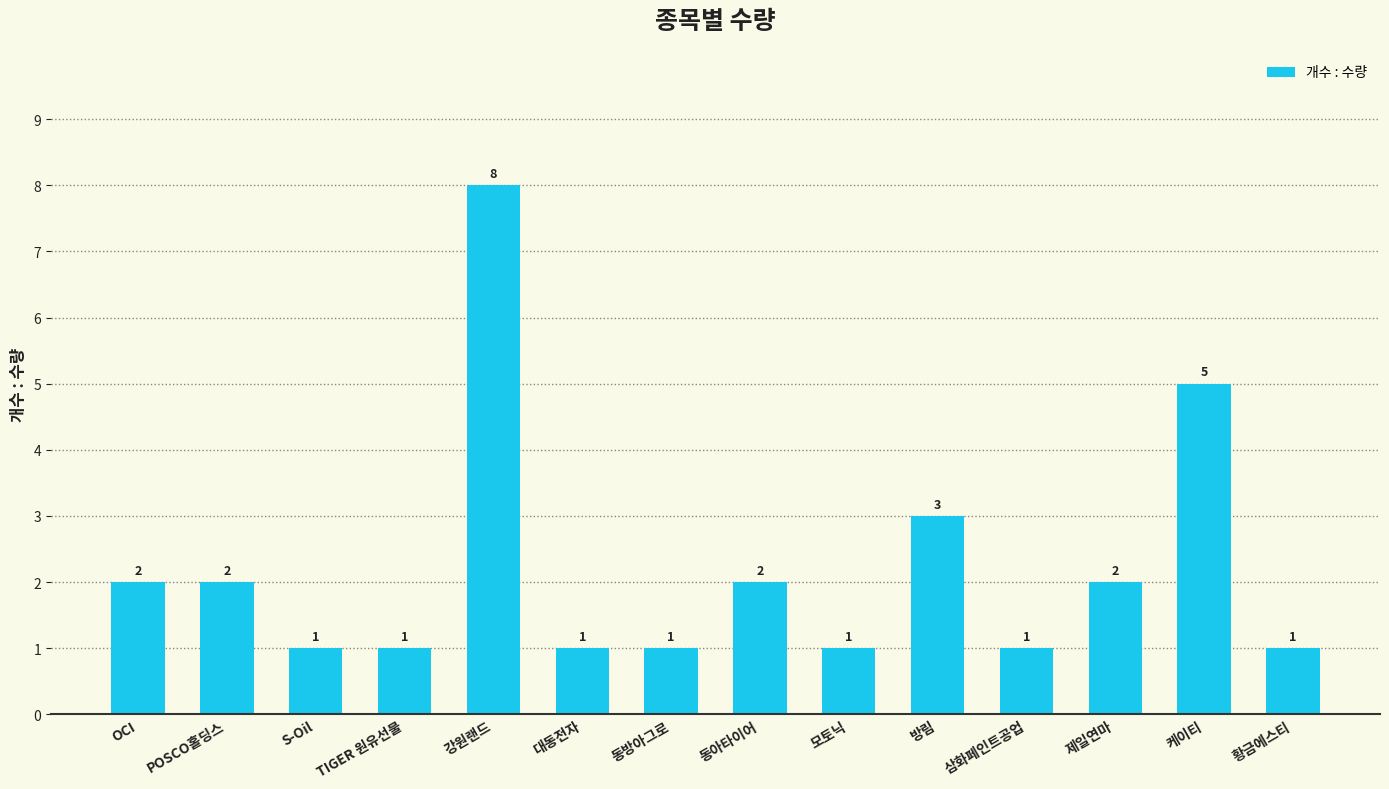

What is the average value?

2